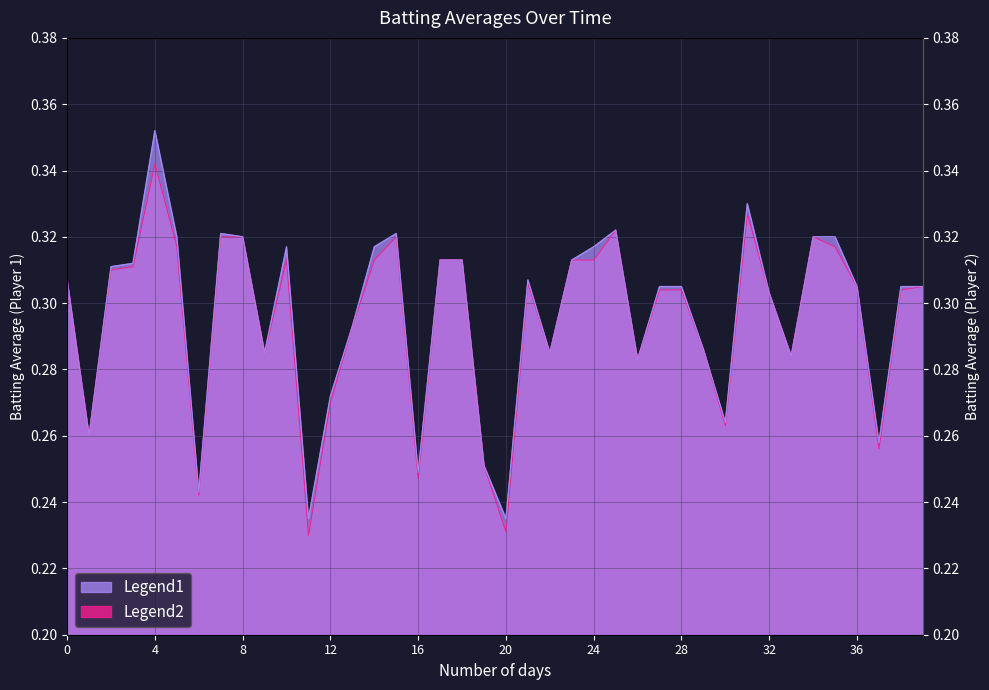

Where is Batting Average1 nearest to the value 0?

11